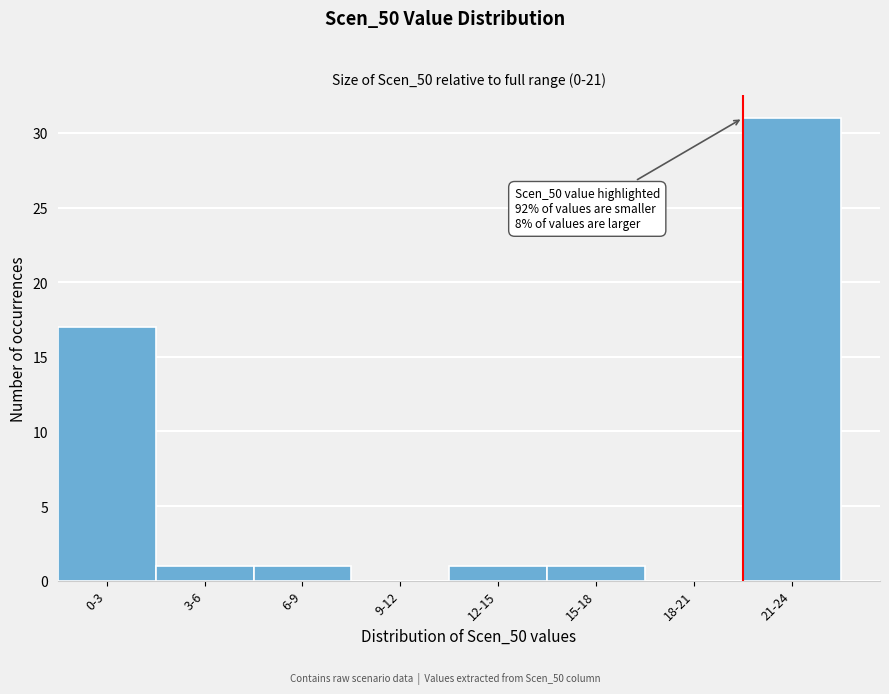

Reading left to right, list all the values displayed in this chart.

0-3=17	3-6=1	6-9=1	9-12=0	12-15=1	15-18=1	18-21=0	21-24=31